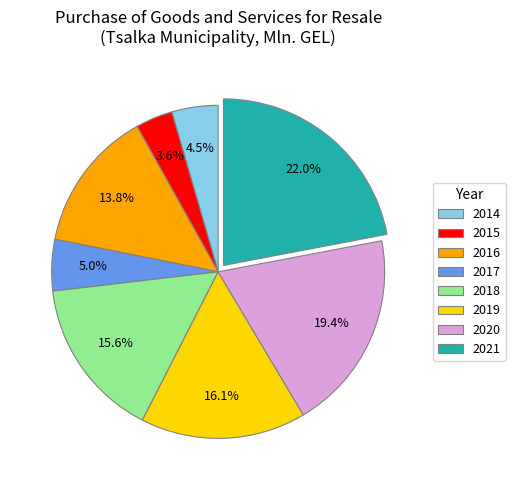

What percentage do 2016 and 2020 together represent?

33.2%